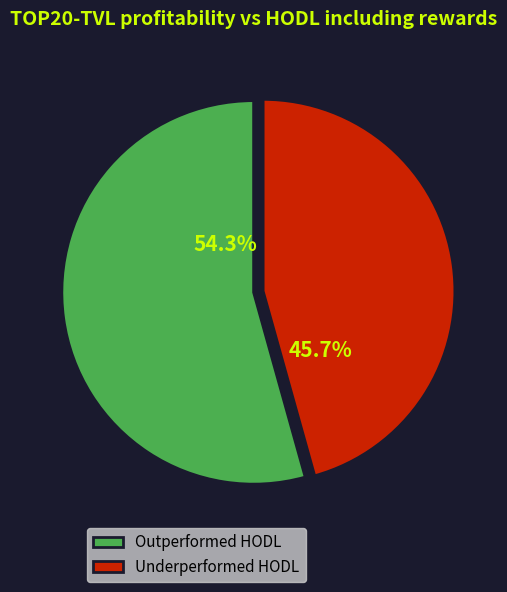

To the nearest percent, what is the difference between the largest and smallest slice percentages?

9%